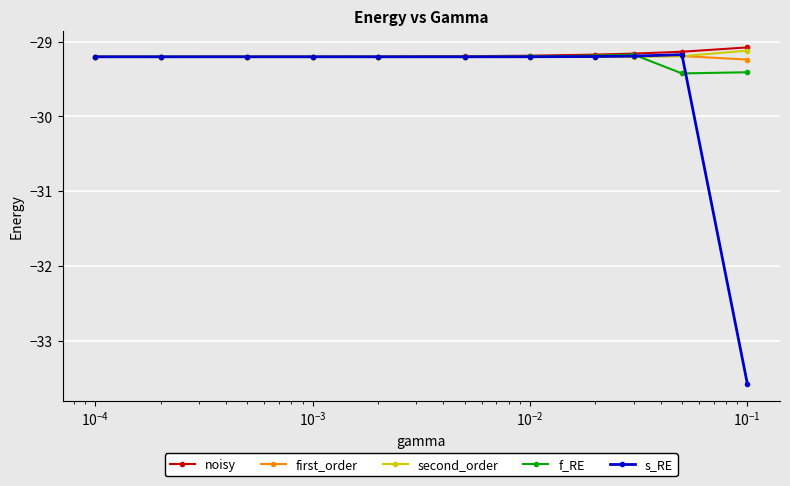

At how many categories does at least one series exceed -31?

11